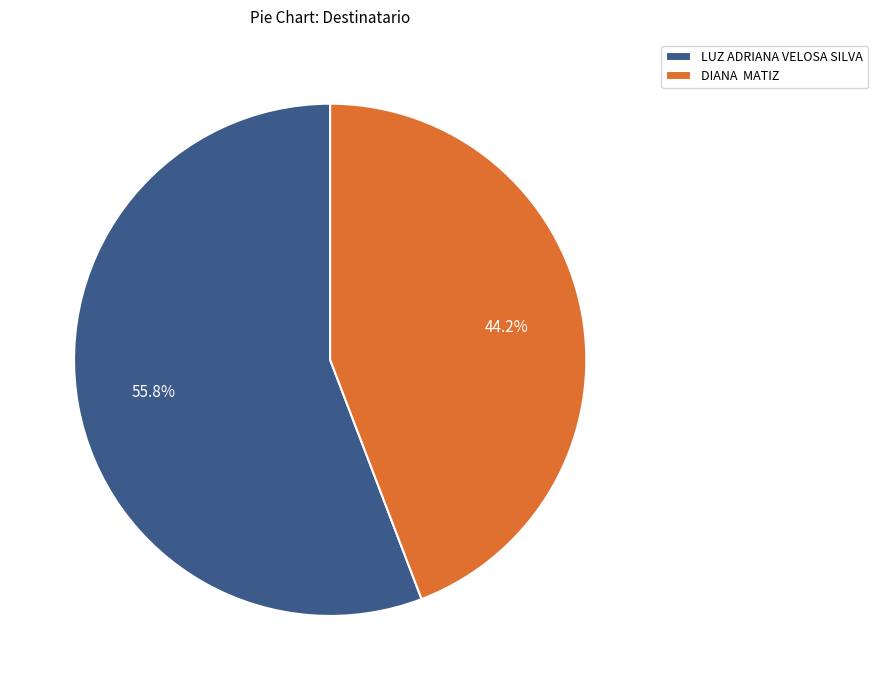

How much of the chart is everything except LUZ ADRIANA VELOSA SILVA?

44.2%